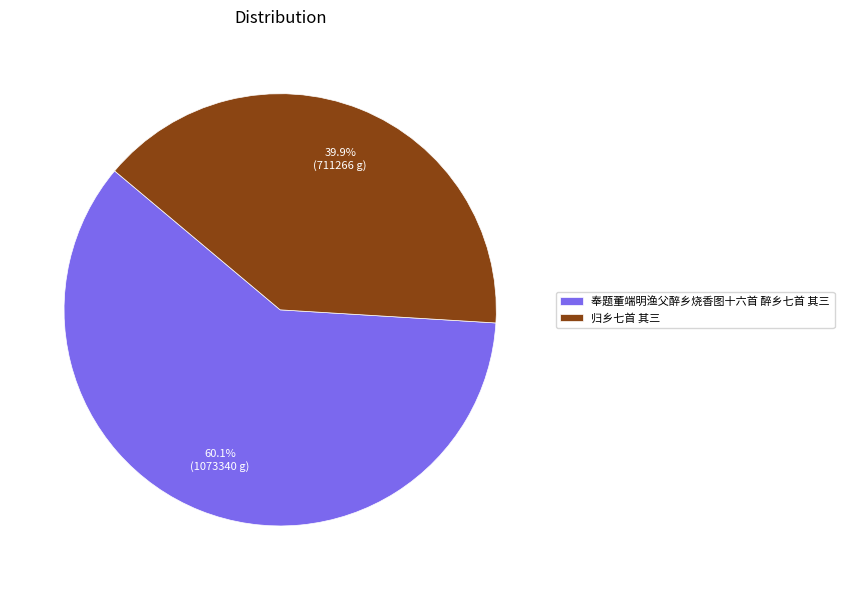

How much of the chart is everything except 奉题董端明渔父醉乡烧香图十六首 醉乡七首 其三?

39.9%